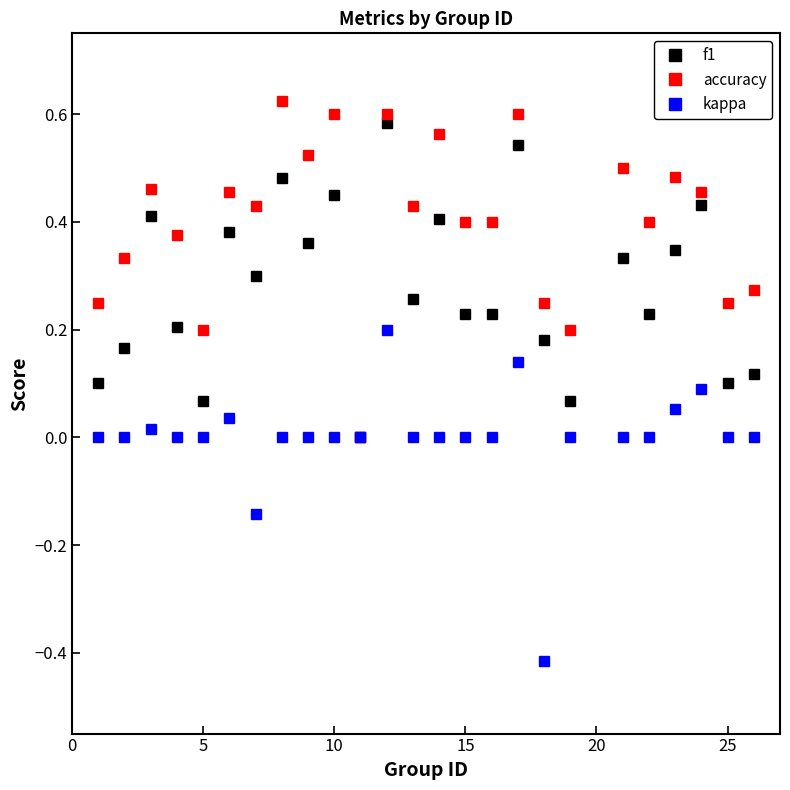

Count the number of categories in the chart.

25